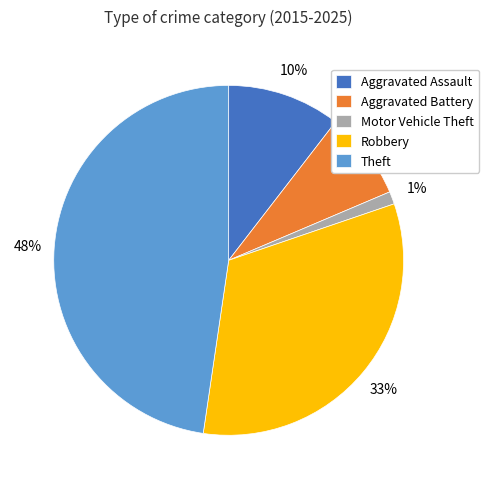

Is it true that Motor Vehicle Theft is 7% of the pie?

False